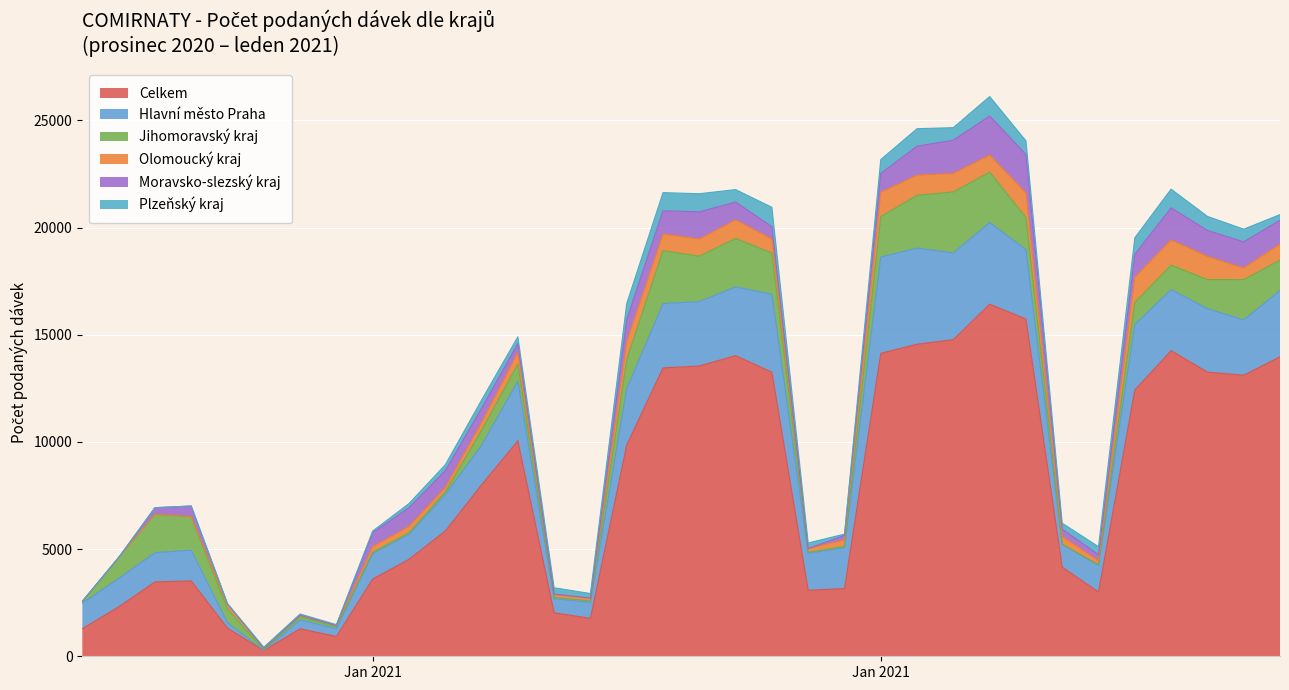

What are all the series names shown in the legend?

Celkem, Hlavní město Praha, Jihomoravský kraj, Olomoucký kraj, Moravsko-slezský kraj, Plzeňský kraj